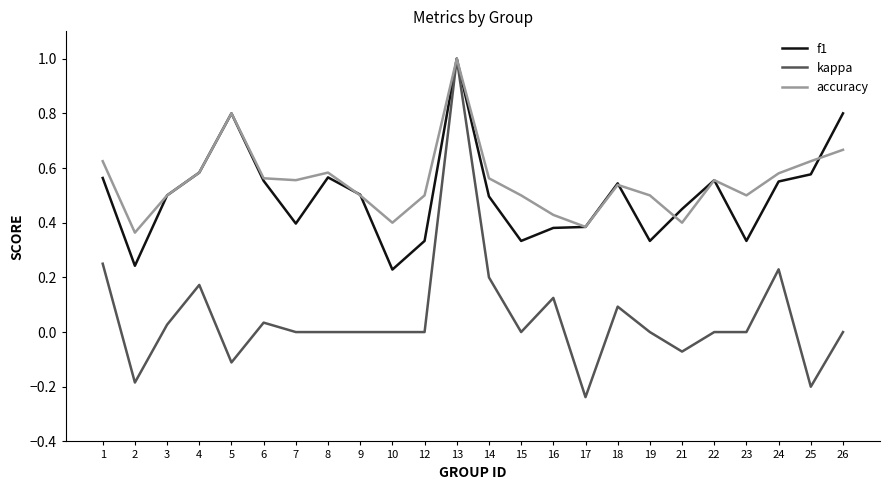

Where does the kappa series first go above 0?

1